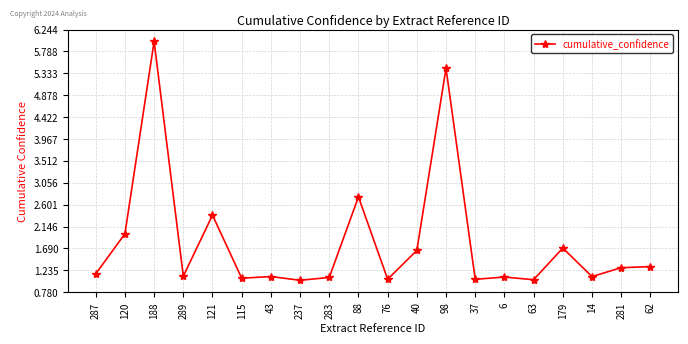

Read the value at 88.

2.8